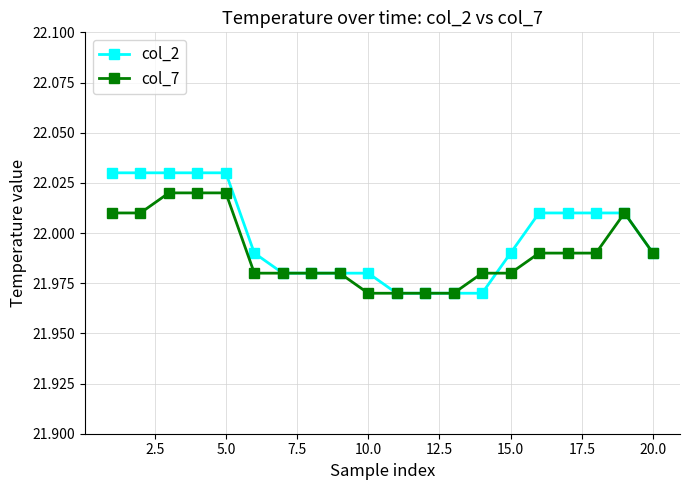

How many col_2 values are between 21 and 22?

11